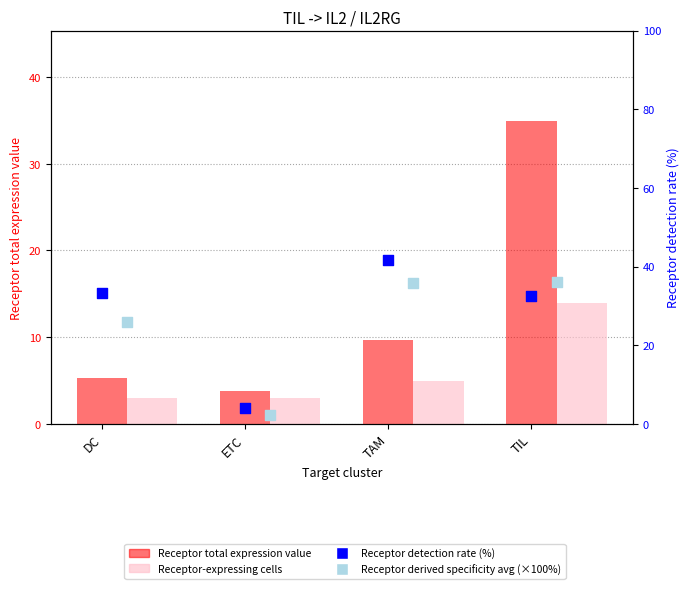

Is the value of Receptor derived specificity avg (×100%) at ETC greater than the value of Receptor detection rate (%) at TAM?

No